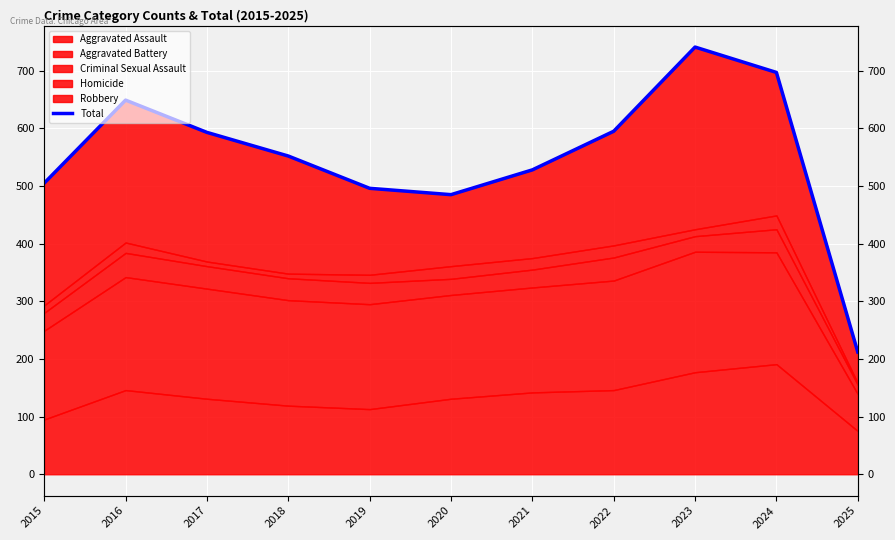

How many lines are shown in the chart?

1